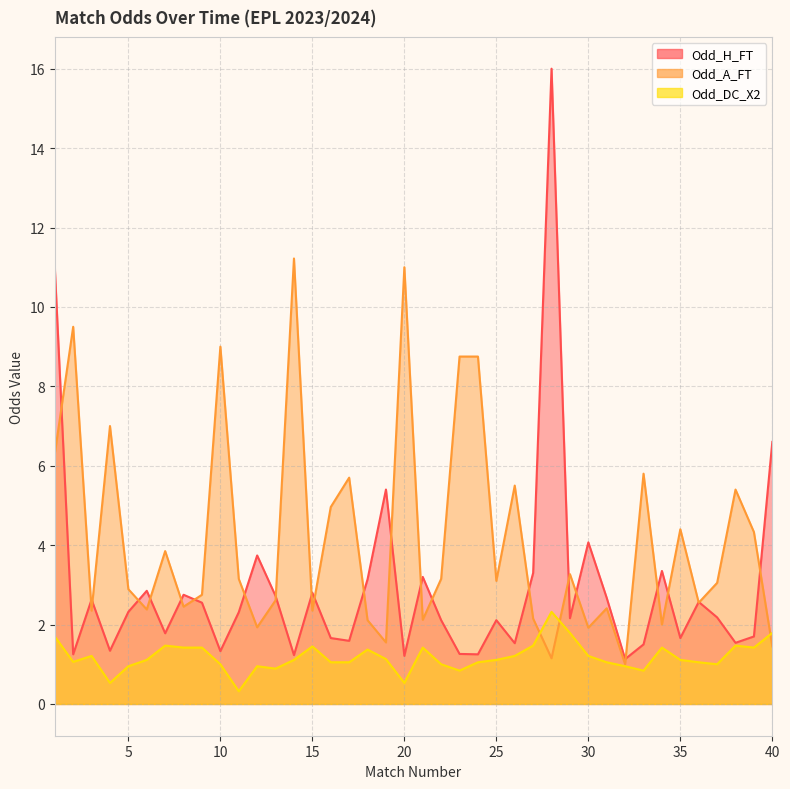

The value of Odd_H_FT at 19 is 5.4. True or false?

True